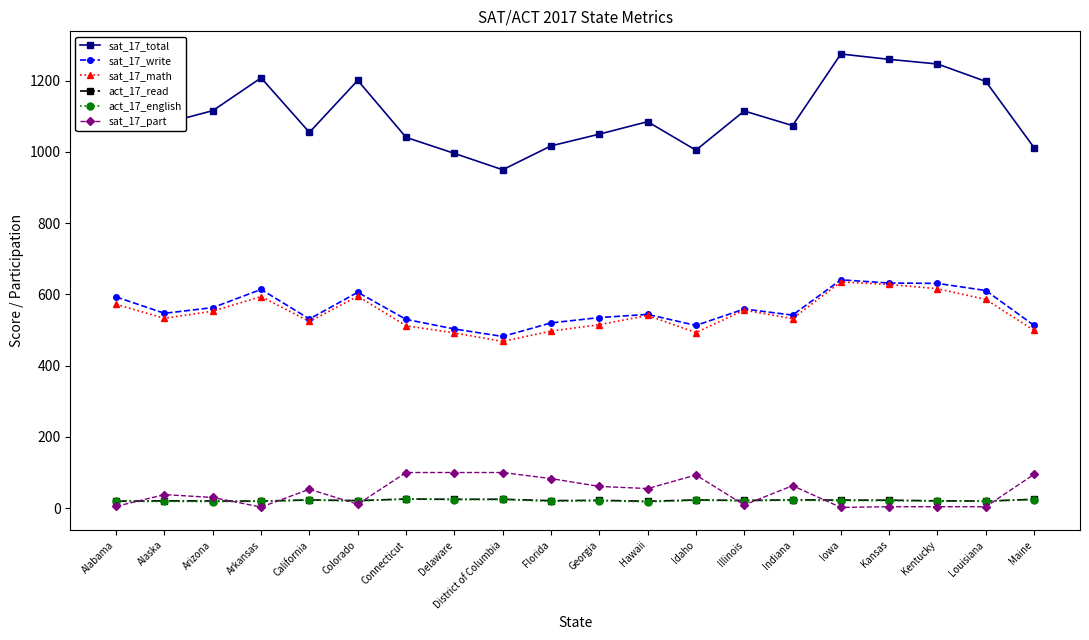

True or false: sat_17_total has more than 1 points higher than both neighbors.

True